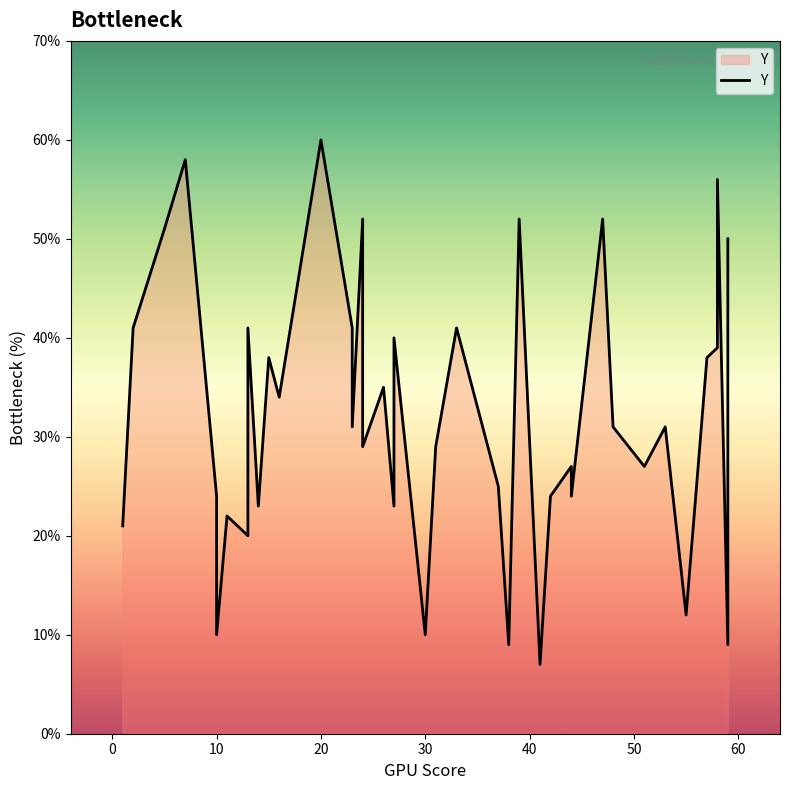

What is the difference between the maximum and minimum values?

53